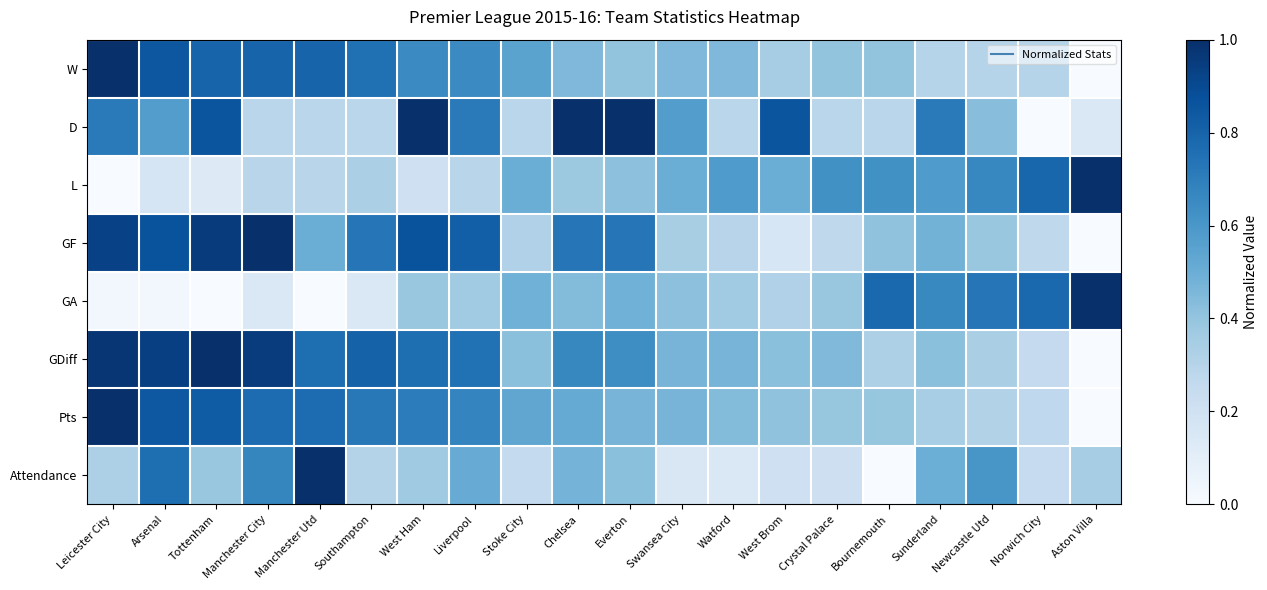

Reading right to left, what are all the values shown in this chart?

W: Aston Villa=0.0	Norwich City=0.3	Newcastle Utd=0.3	Sunderland=0.3	Bournemouth=0.4	Crystal Palace=0.4	West Brom=0.3	Watford=0.5	Swansea City=0.5	Everton=0.4	Chelsea=0.5	Stoke City=0.6	Liverpool=0.7	West Ham=0.7	Southampton=0.8	Manchester Utd=0.8	Manchester City=0.8	Tottenham=0.8	Arsenal=0.8	Leicester City=1.0
D: Aston Villa=0.1	Norwich City=0.0	Newcastle Utd=0.4	Sunderland=0.7	Bournemouth=0.3	Crystal Palace=0.3	West Brom=0.9	Watford=0.3	Swansea City=0.6	Everton=1.0	Chelsea=1.0	Stoke City=0.3	Liverpool=0.7	West Ham=1.0	Southampton=0.3	Manchester Utd=0.3	Manchester City=0.3	Tottenham=0.9	Arsenal=0.6	Leicester City=0.7
L: Aston Villa=1.0	Norwich City=0.8	Newcastle Utd=0.7	Sunderland=0.6	Bournemouth=0.6	Crystal Palace=0.6	West Brom=0.5	Watford=0.6	Swansea City=0.5	Everton=0.4	Chelsea=0.4	Stoke City=0.5	Liverpool=0.3	West Ham=0.2	Southampton=0.3	Manchester Utd=0.3	Manchester City=0.3	Tottenham=0.1	Arsenal=0.2	Leicester City=0.0
GF: Aston Villa=0.0	Norwich City=0.3	Newcastle Utd=0.4	Sunderland=0.5	Bournemouth=0.4	Crystal Palace=0.3	West Brom=0.2	Watford=0.3	Swansea City=0.3	Everton=0.7	Chelsea=0.7	Stoke City=0.3	Liverpool=0.8	West Ham=0.9	Southampton=0.7	Manchester Utd=0.5	Manchester City=1.0	Tottenham=1.0	Arsenal=0.9	Leicester City=0.9
GA: Aston Villa=1.0	Norwich City=0.8	Newcastle Utd=0.7	Sunderland=0.7	Bournemouth=0.8	Crystal Palace=0.4	West Brom=0.3	Watford=0.4	Swansea City=0.4	Everton=0.5	Chelsea=0.4	Stoke City=0.5	Liverpool=0.4	West Ham=0.4	Southampton=0.1	Manchester Utd=0.0	Manchester City=0.1	Tottenham=0.0	Arsenal=0.0	Leicester City=0.0
GDiff: Aston Villa=0.0	Norwich City=0.3	Newcastle Utd=0.3	Sunderland=0.4	Bournemouth=0.3	Crystal Palace=0.4	West Brom=0.4	Watford=0.5	Swansea City=0.5	Everton=0.6	Chelsea=0.7	Stoke City=0.4	Liverpool=0.7	West Ham=0.8	Southampton=0.8	Manchester Utd=0.8	Manchester City=1.0	Tottenham=1.0	Arsenal=0.9	Leicester City=1.0
Pts: Aston Villa=0.0	Norwich City=0.3	Newcastle Utd=0.3	Sunderland=0.3	Bournemouth=0.4	Crystal Palace=0.4	West Brom=0.4	Watford=0.4	Swansea City=0.5	Everton=0.5	Chelsea=0.5	Stoke City=0.5	Liverpool=0.7	West Ham=0.7	Southampton=0.7	Manchester Utd=0.8	Manchester City=0.8	Tottenham=0.8	Arsenal=0.8	Leicester City=1.0
Attendance: Aston Villa=0.4	Norwich City=0.2	Newcastle Utd=0.6	Sunderland=0.5	Bournemouth=0.0	Crystal Palace=0.2	West Brom=0.2	Watford=0.1	Swansea City=0.1	Everton=0.4	Chelsea=0.5	Stoke City=0.3	Liverpool=0.5	West Ham=0.4	Southampton=0.3	Manchester Utd=1.0	Manchester City=0.7	Tottenham=0.4	Arsenal=0.8	Leicester City=0.3